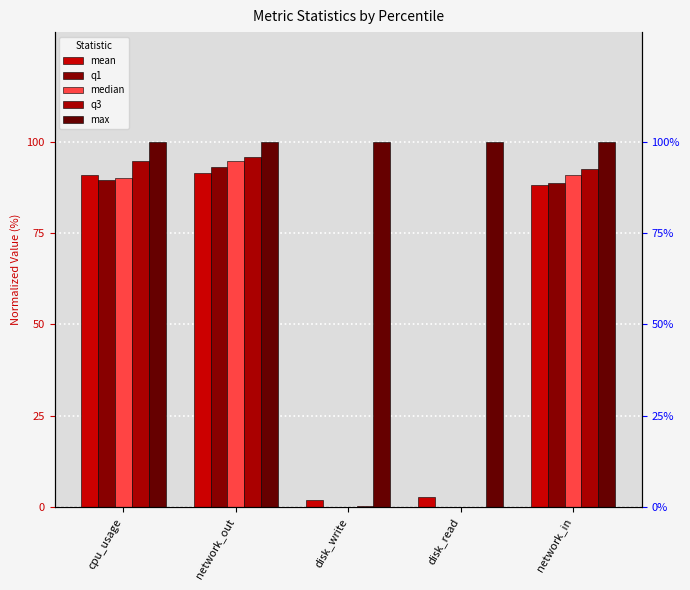

What value does the mean series have at disk_read?

2.7